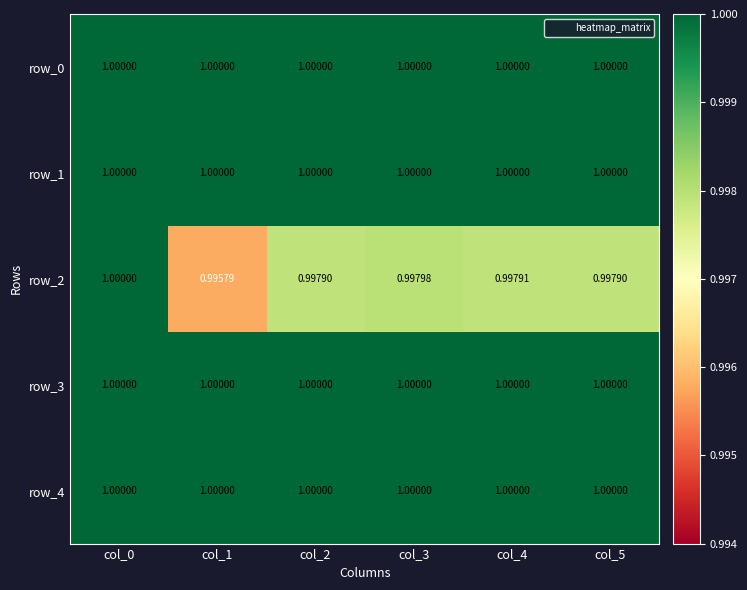

Reading left to right, transcribe all the data shown in this chart.

row_0: col_0=1.0	col_1=1.0	col_2=1.0	col_3=1.0	col_4=1.0	col_5=1.0
row_1: col_0=1.0	col_1=1.0	col_2=1.0	col_3=1.0	col_4=1.0	col_5=1.0
row_2: col_0=1.0	col_1=1.0	col_2=1.0	col_3=1.0	col_4=1.0	col_5=1.0
row_3: col_0=1.0	col_1=1.0	col_2=1.0	col_3=1.0	col_4=1.0	col_5=1.0
row_4: col_0=1.0	col_1=1.0	col_2=1.0	col_3=1.0	col_4=1.0	col_5=1.0